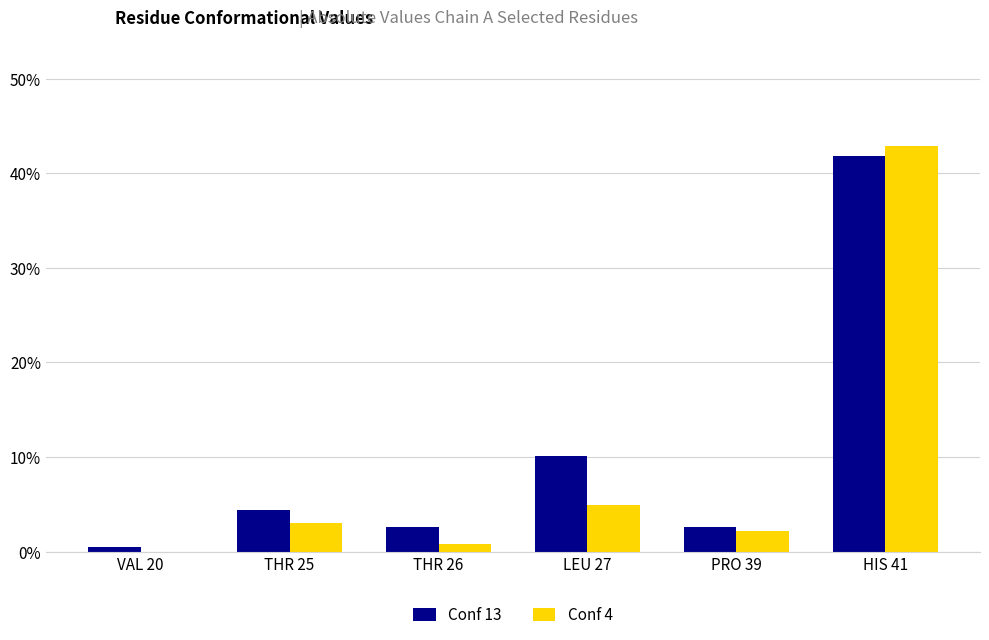

What is the label of the 3rd bar from the left?

THR 26